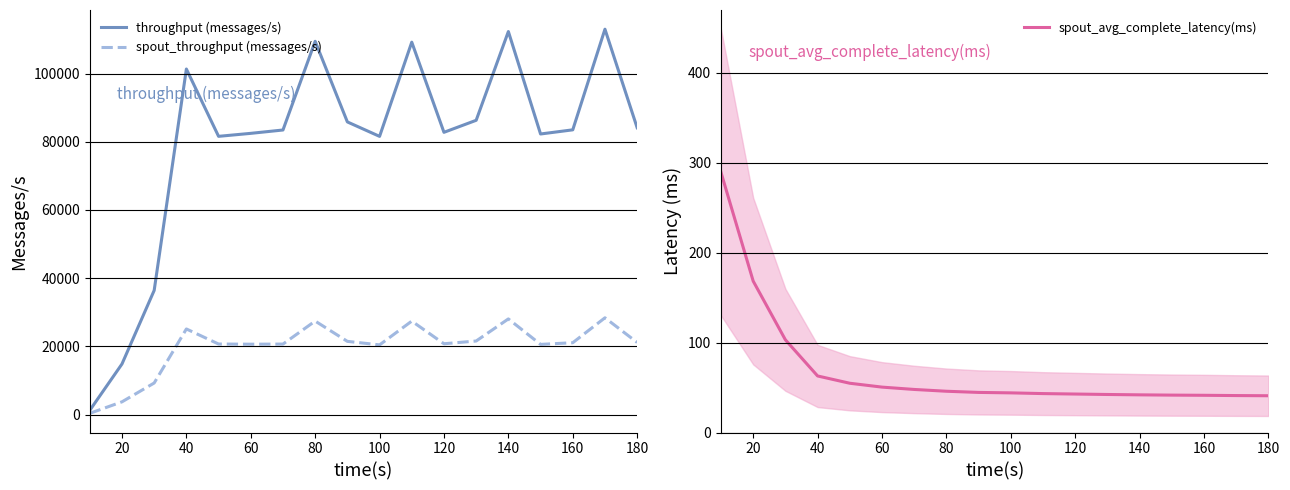

What is the maximum value for throughput (messages/s)?

112997